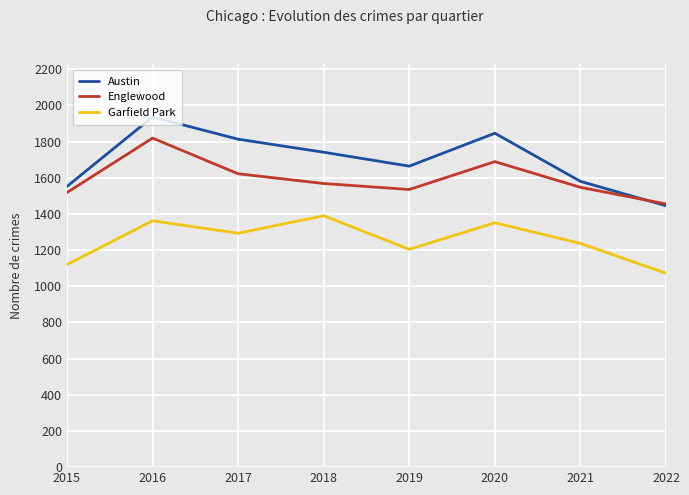

Is the value of Austin at 2018 greater than the value of Englewood at 2018?

Yes